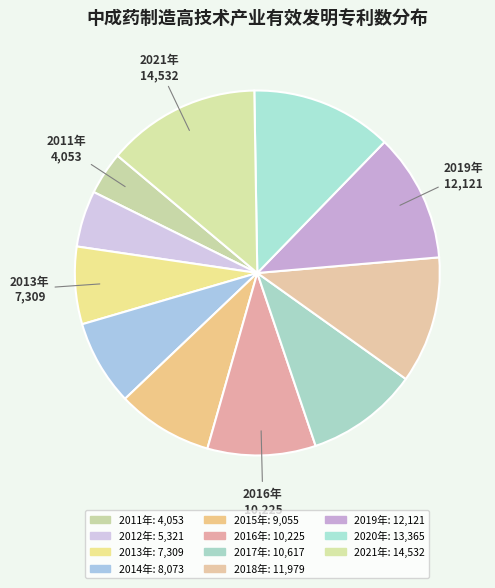

To the nearest percent, what is the difference between the largest and smallest slice percentages?

10%